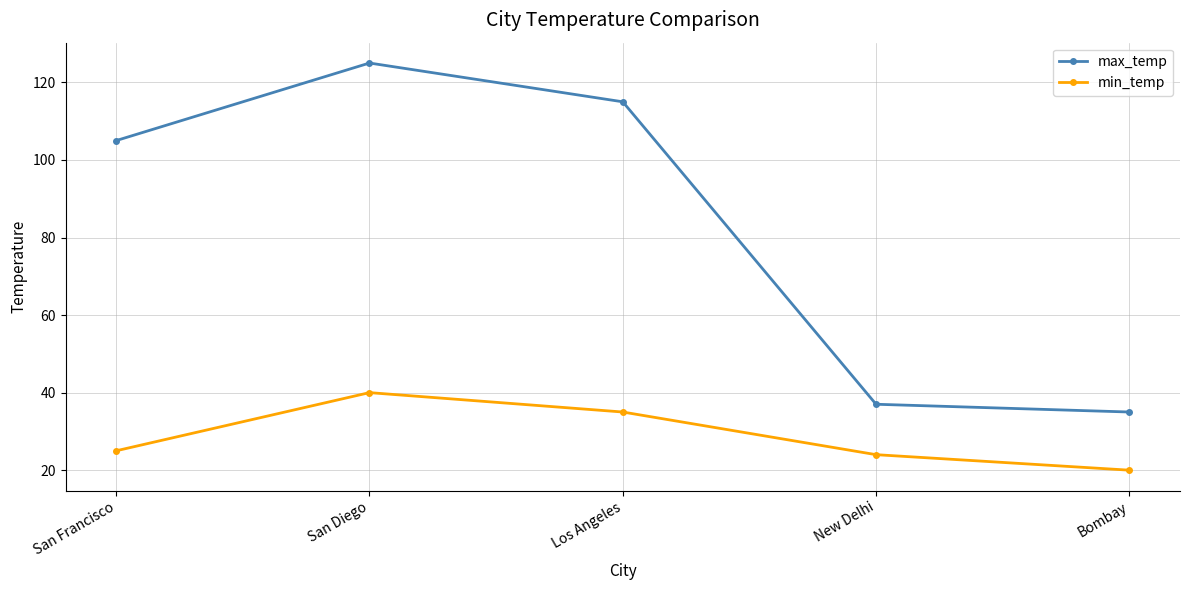

How many data points does each series have?

5